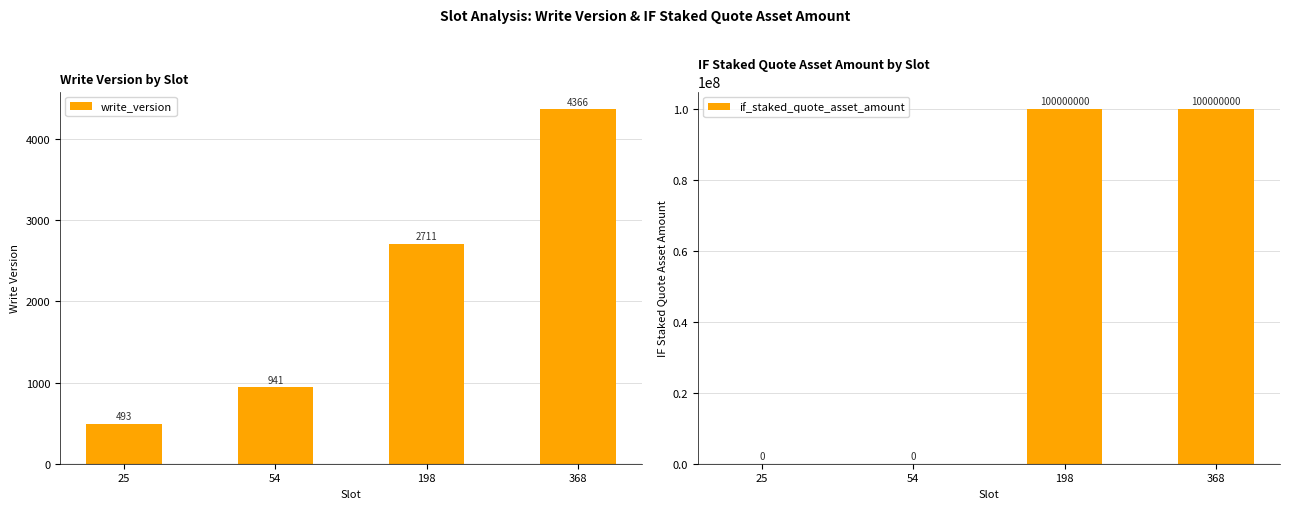

Which has a higher value, 368 or 54?

368